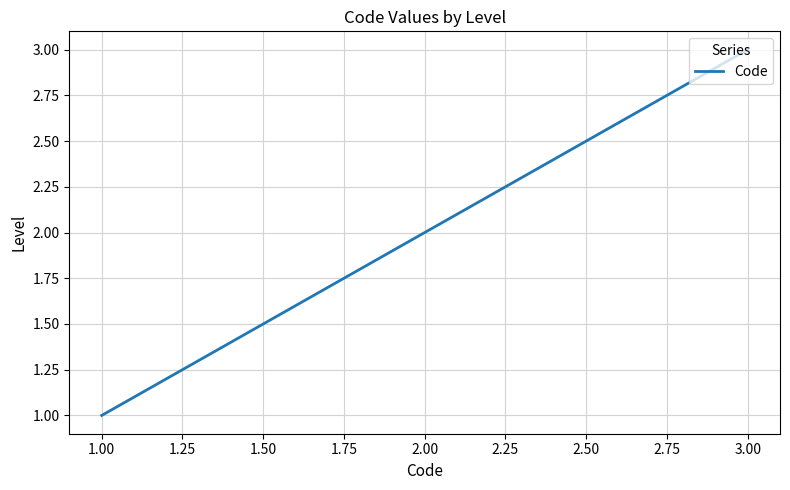

Reading right to left, list all the values displayed in this chart.

3	2	1